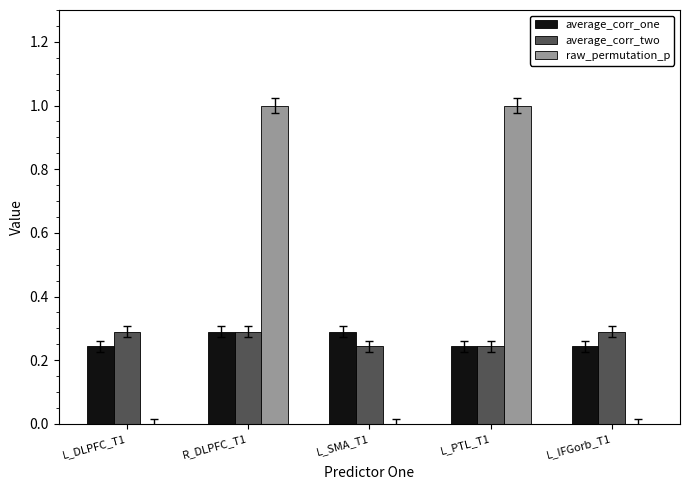

At which category is the sum across all series the highest?

R_DLPFC_T1